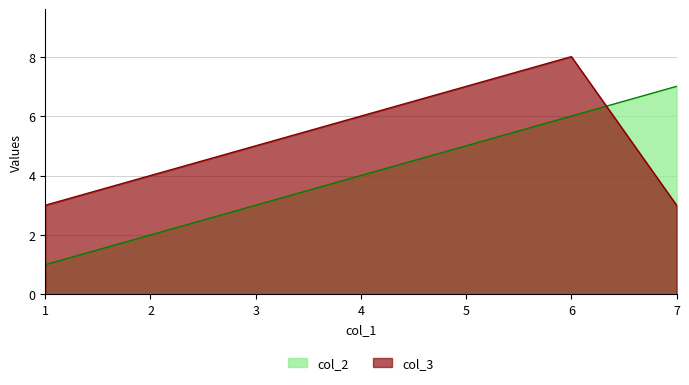

True or false: col_2 and col_3 cross at least once.

True